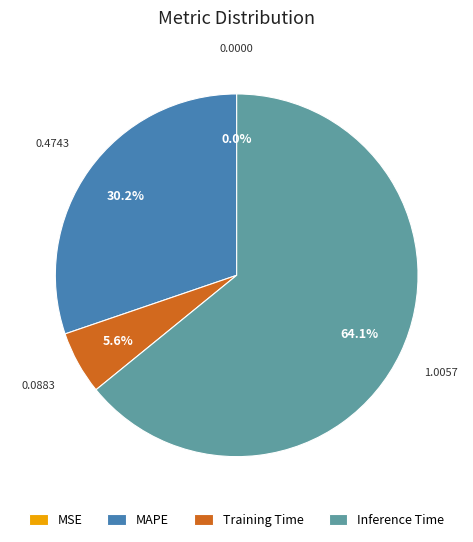

Combined, what portion of the pie is MAPE and Inference Time?

94.4%